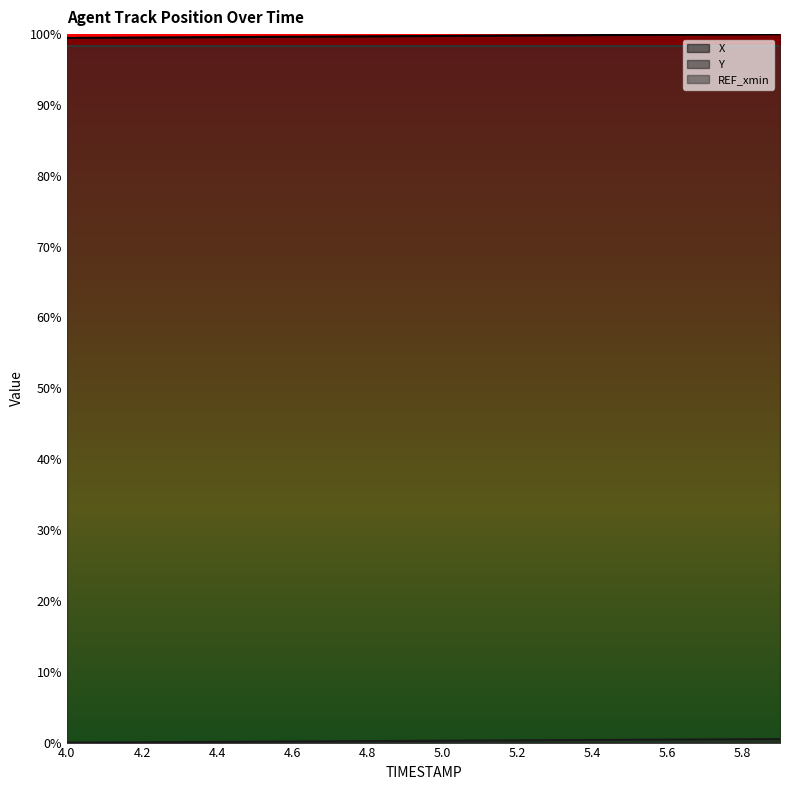

True or false: Y and X cross at least once.

False